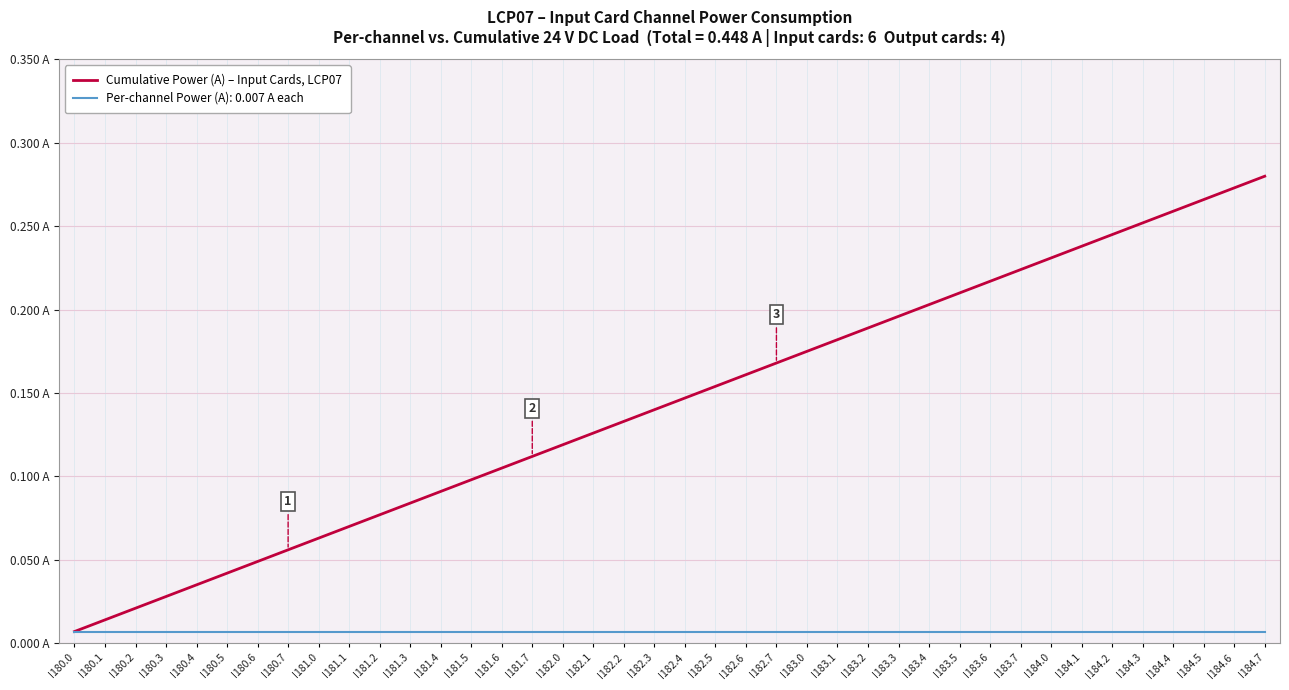

What are all the series names shown in the legend?

Cumulative Power (A) – Input Cards, LCP07, Per-channel Power (A): 0.007 A each